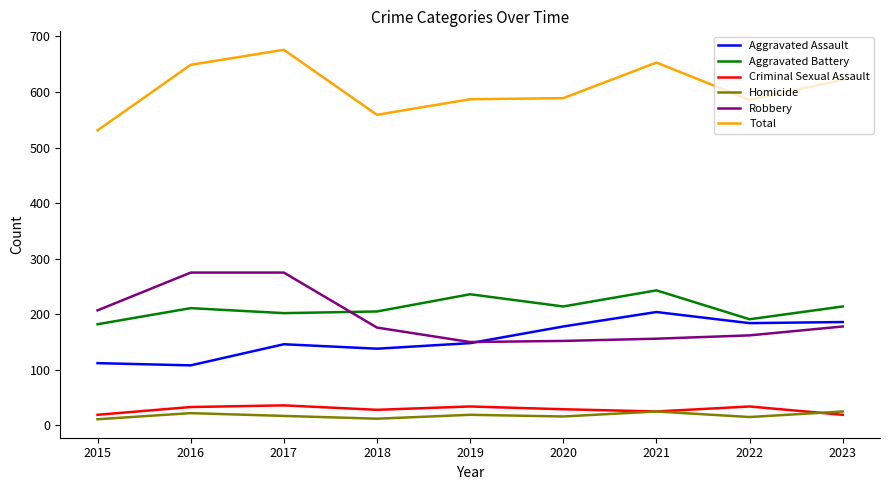

How many categories are shown in the chart?

9